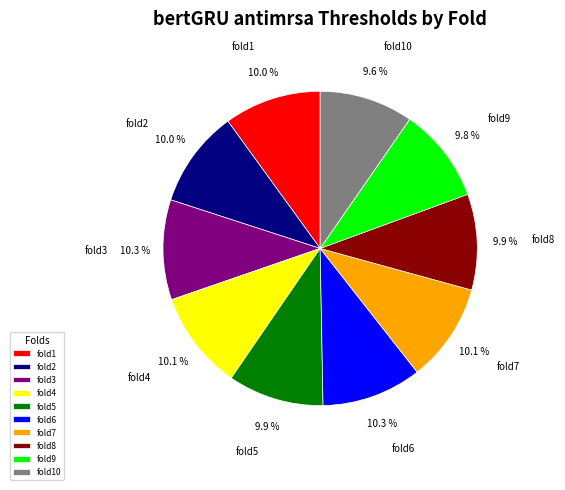

Does fold1 represent more than half of the total?

No